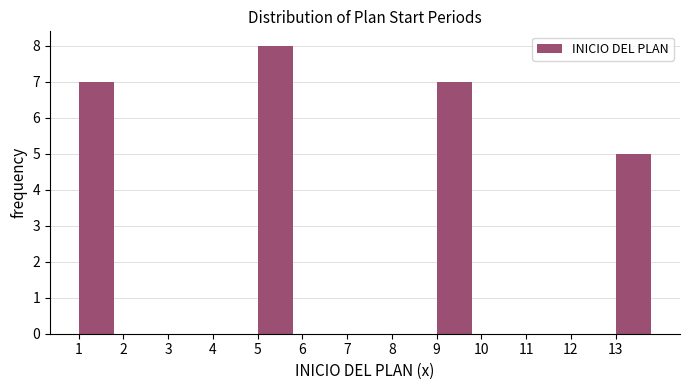

What is the height of the bar covering 13 to 14 on the x-axis? The values are not printed on the chart, so give them approximately, as read against the axis.

5